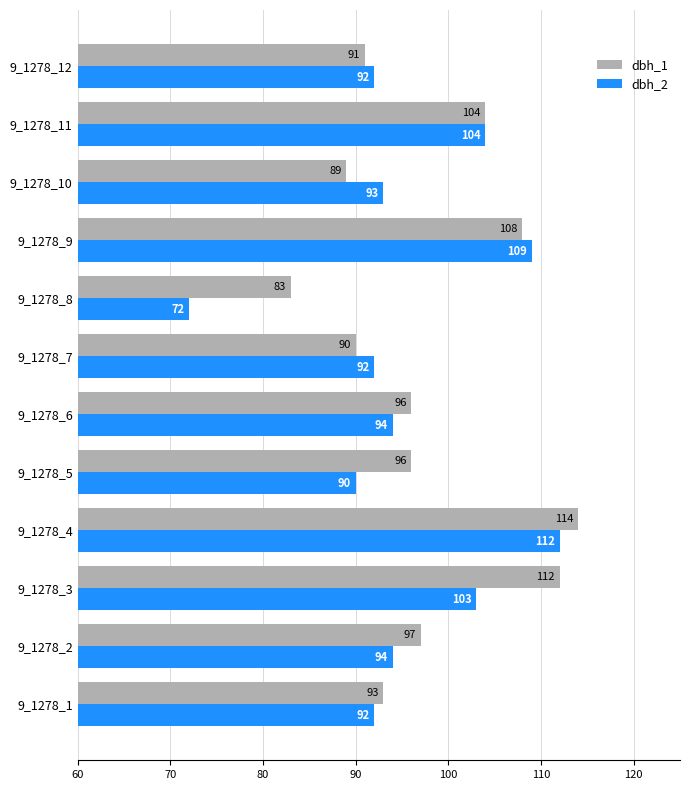

At how many categories does at least one series exceed 73?

12